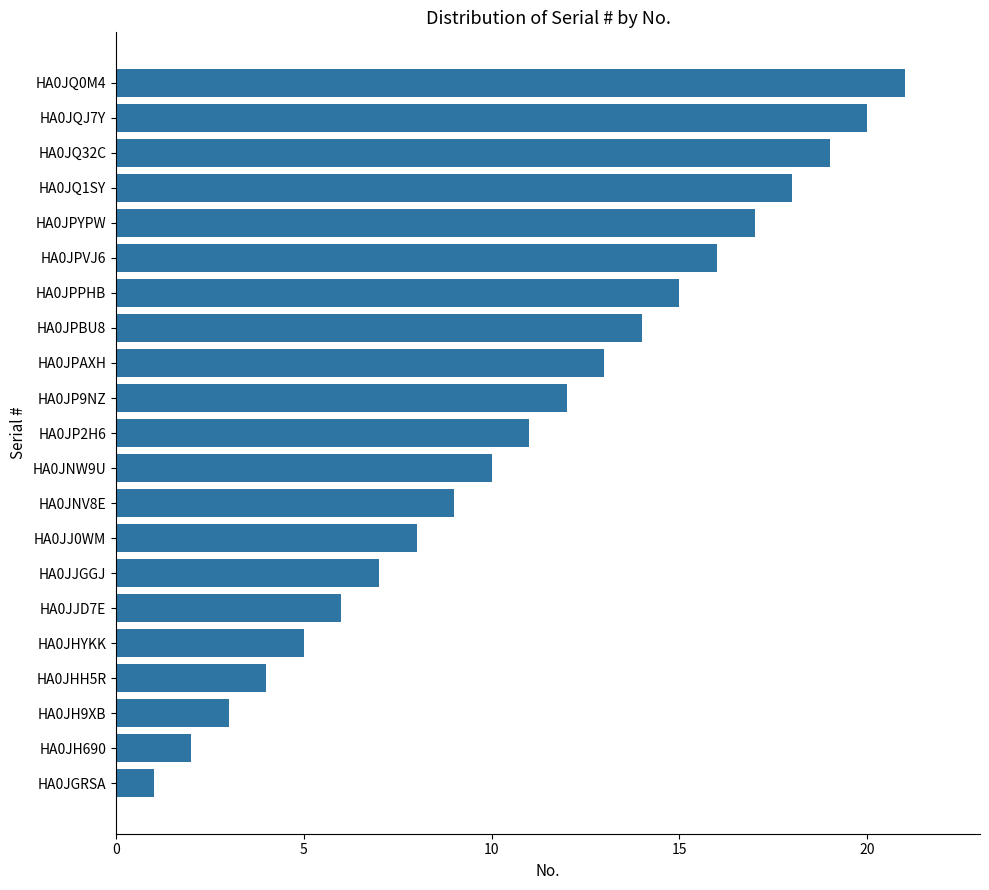

What is the sum of all values?

231